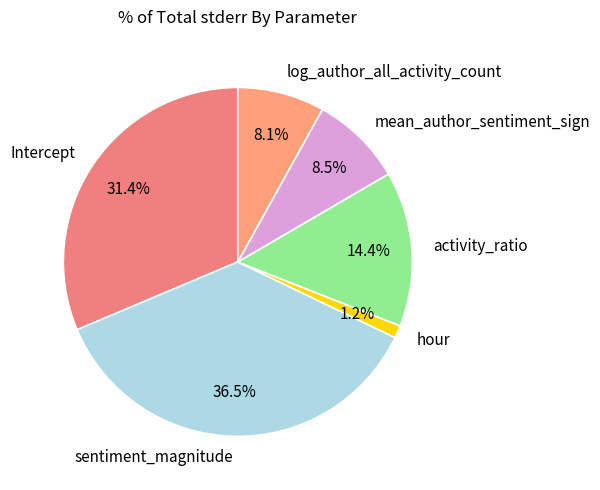

Is Intercept the majority of the pie?

No